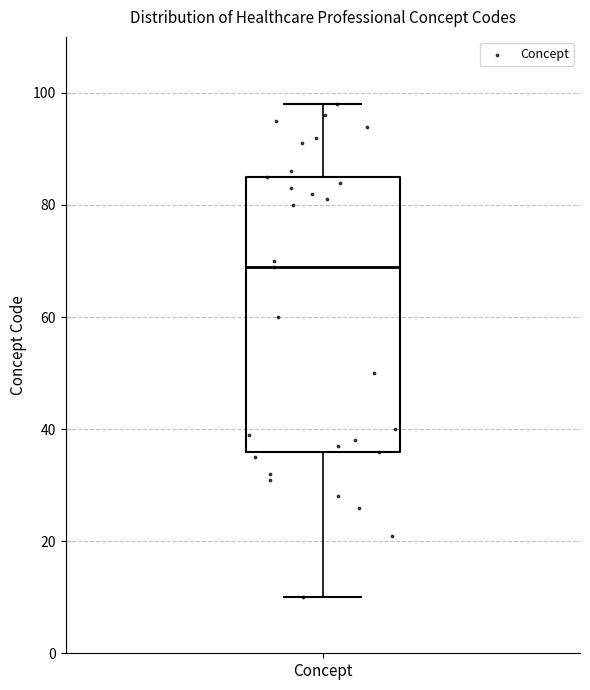

Transcribe this box plot: give where the median line is, the range the box spans, and where the two whiskers end, as read against the y-axis. The values are not printed on the chart, so give them approximately, as read against the axis.

median 70, box 36 to 86, whiskers 10 to 98